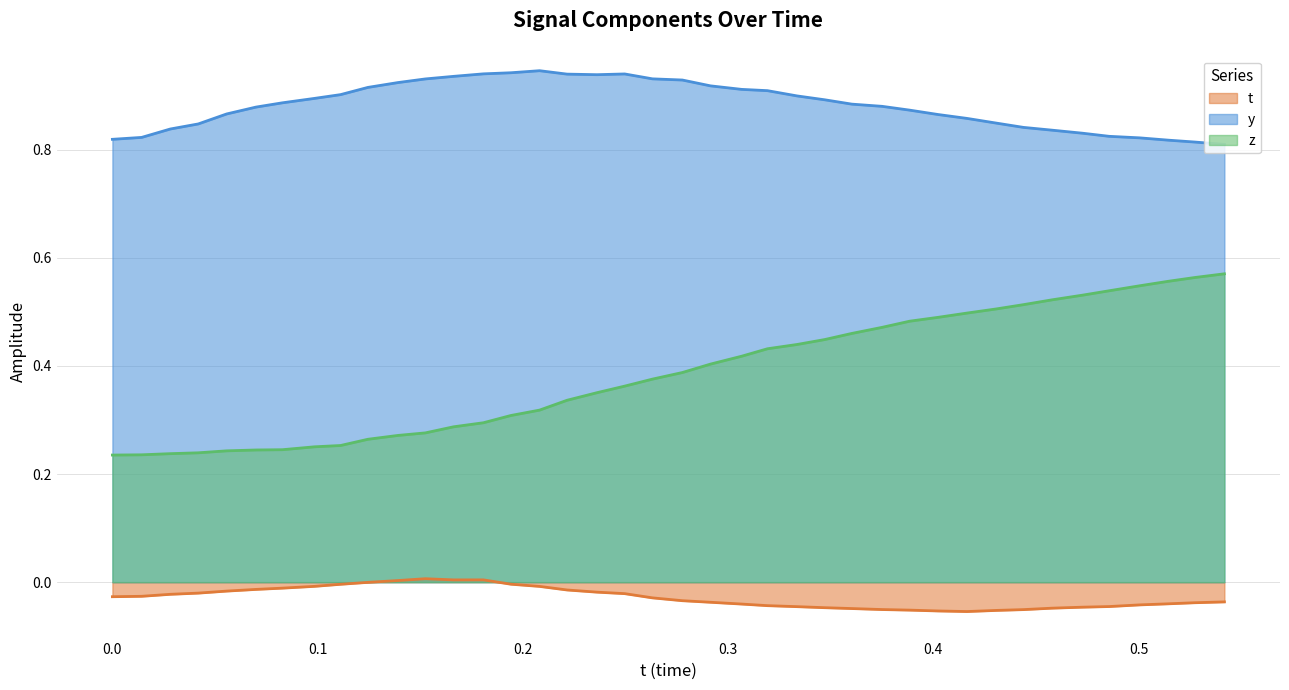

True or false: y and z cross at least once.

False